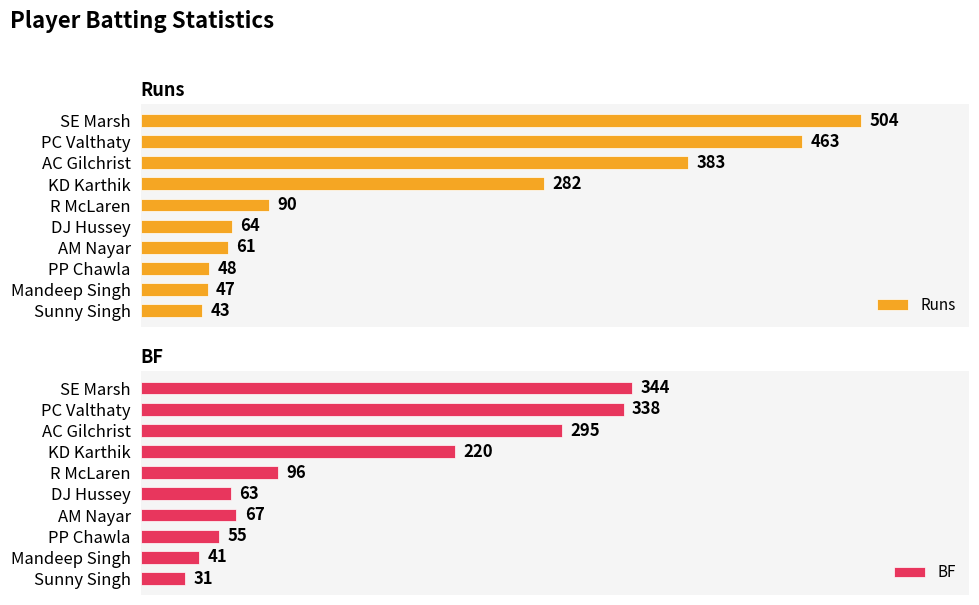

List the labels in order of BF value, smallest first.

Sunny Singh, Mandeep Singh, PP Chawla, DJ Hussey, AM Nayar, R McLaren, KD Karthik, AC Gilchrist, PC Valthaty, SE Marsh